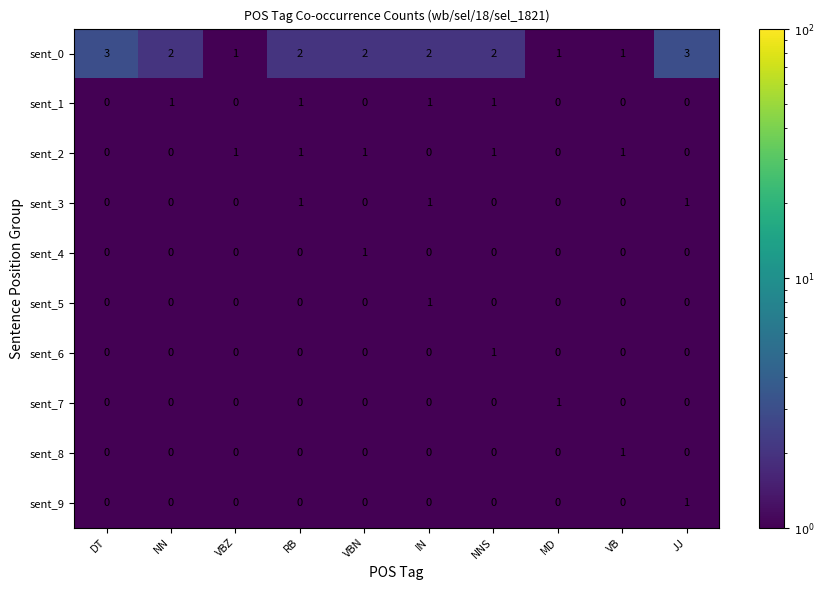

Is the value of sent_4 at VBN greater than the value of sent_2 at IN?

Yes